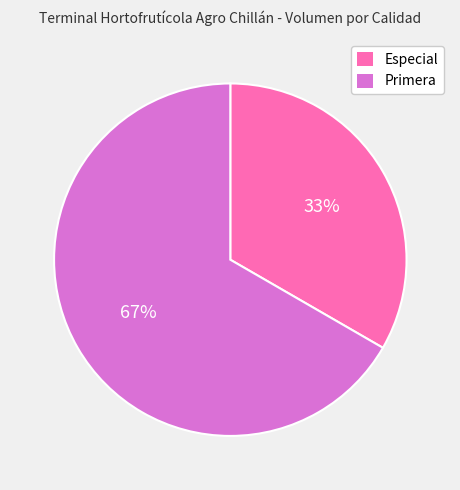

What percentage is the Especial slice, to the nearest percent?

33%